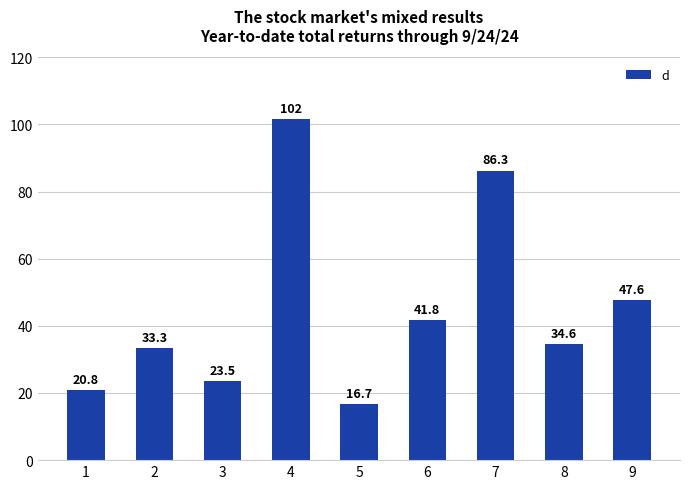

Does the chart contain any negative values?

No